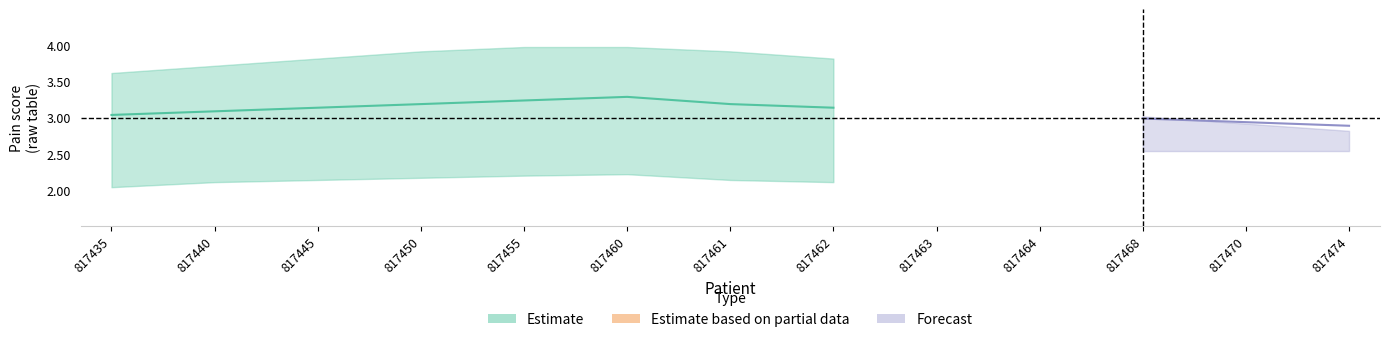

Where does the pain_mean series first go above 3?

817435